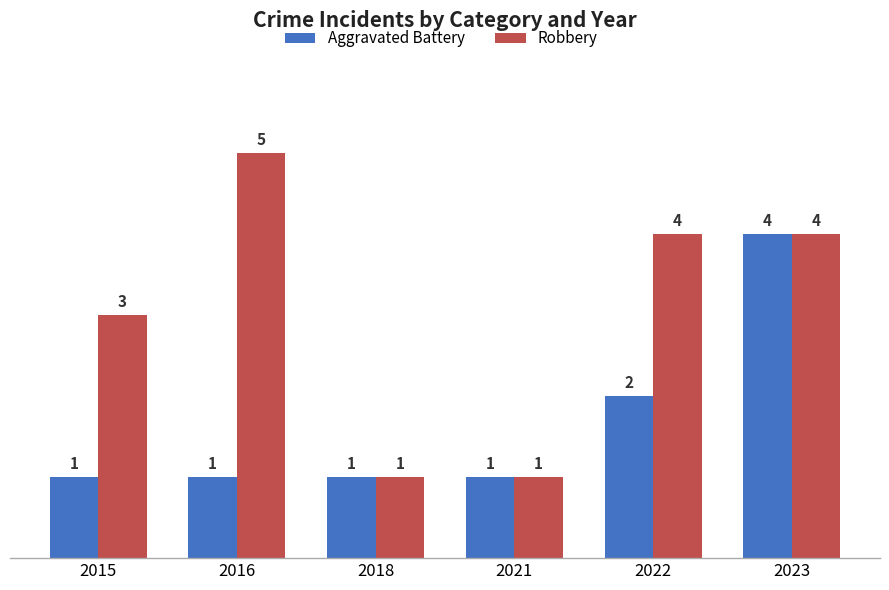

Is the value of Aggravated Battery at 2022 greater than the value of Robbery at 2018?

Yes